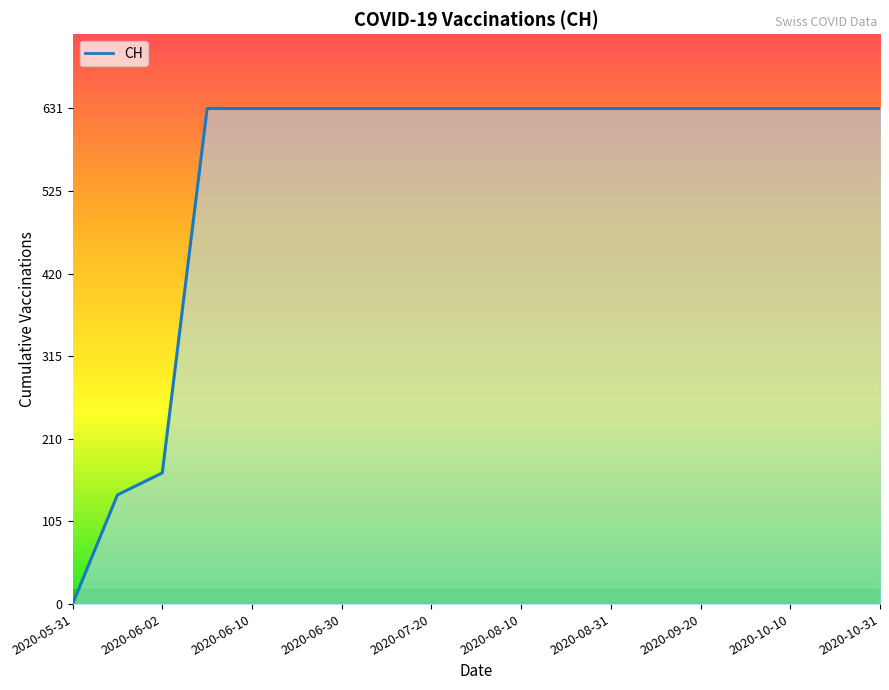

What is the difference between the maximum and minimum values?

631